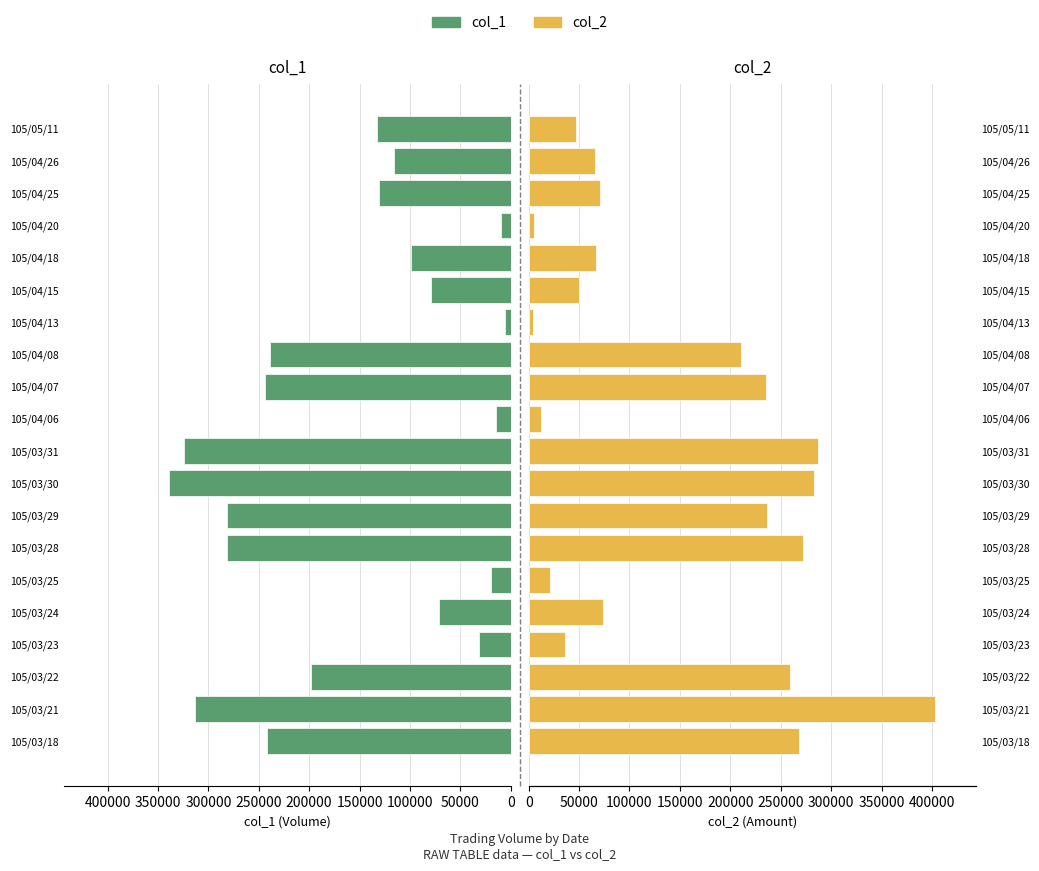

The value of col_1 at 105/04/25 is 180065. True or false?

False